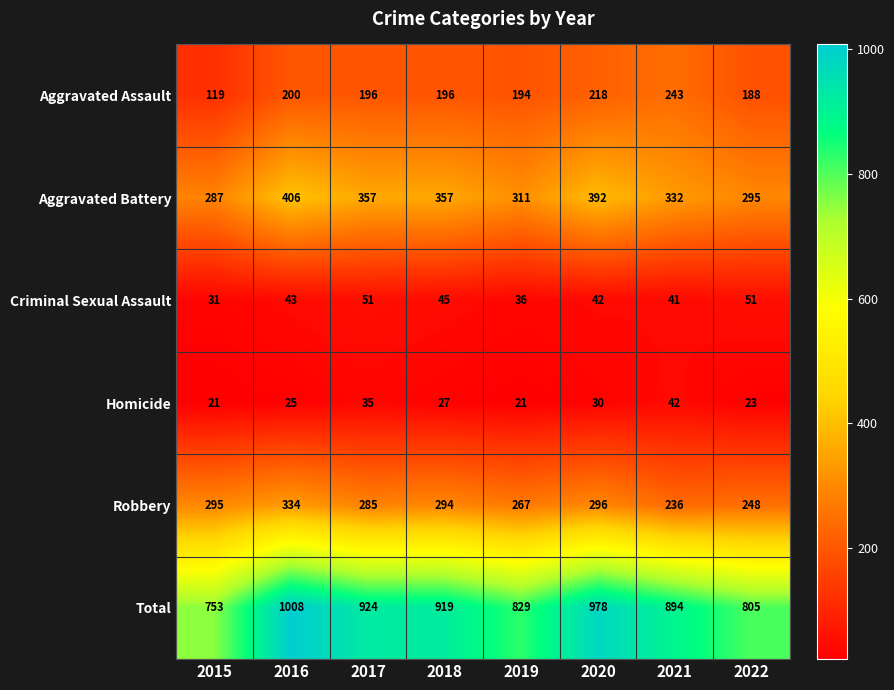

At how many categories does at least one series exceed 387?

8